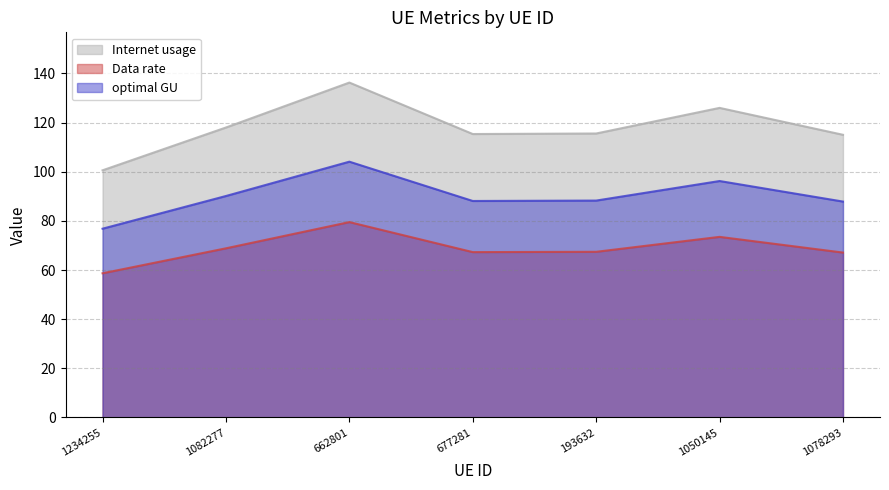

List the series in order of their overall mean, highest first.

Internet usage, optimal GU, Data rate